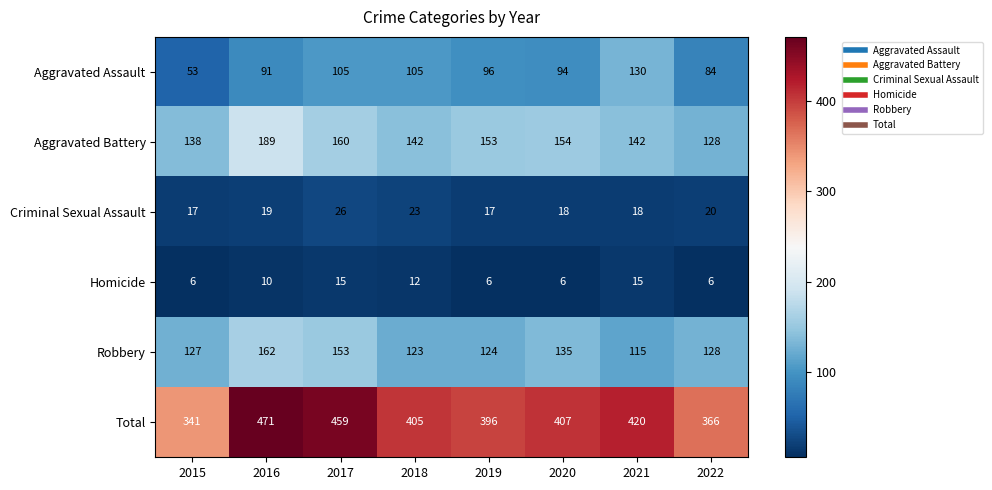

What is the spread (max minus min) of values at 2016?

461